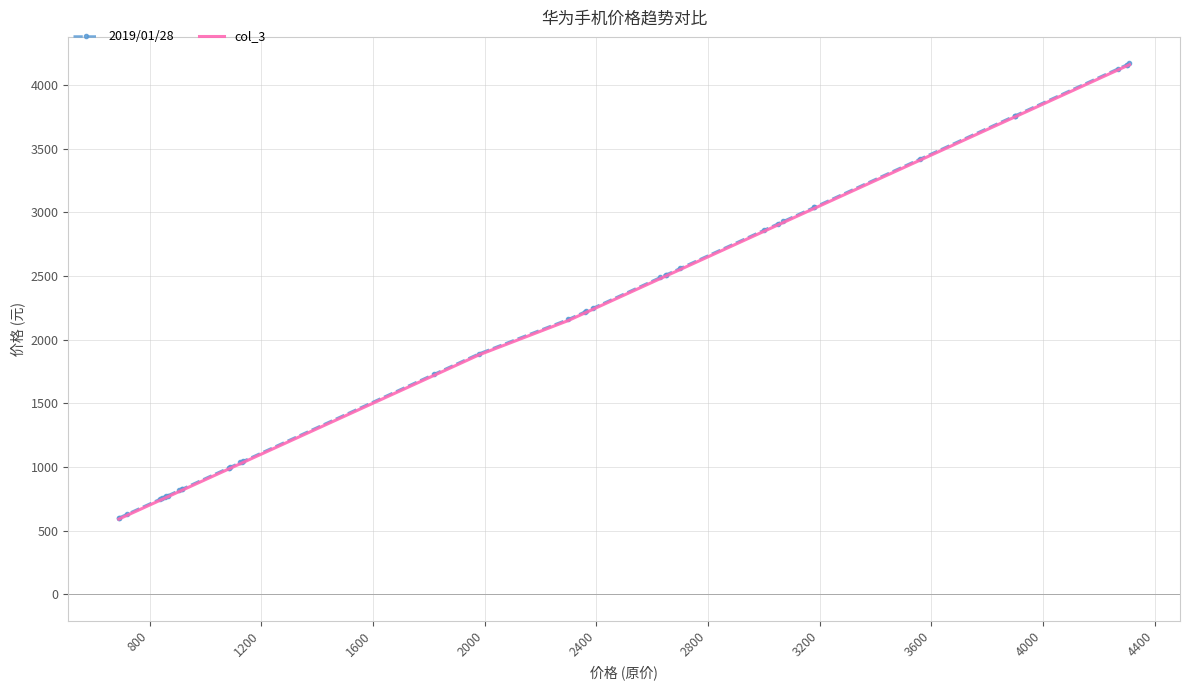

How many data points does each series have?

40